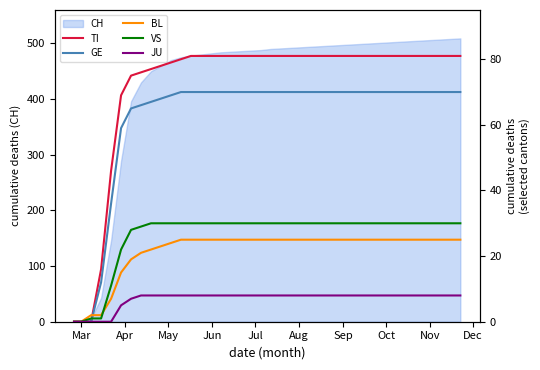

True or false: GE has more than 1 interior local peaks.

False